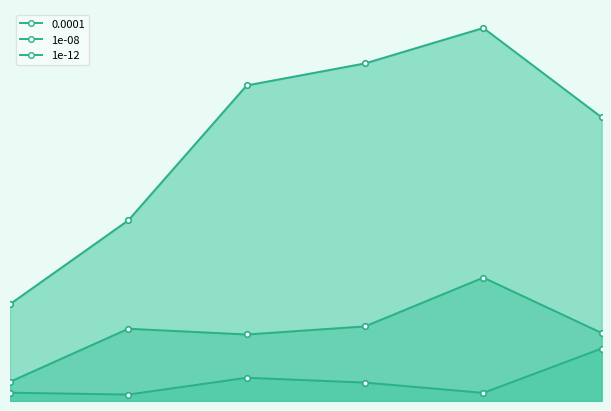

True or false: 0.0001 and 1e-08 intersect in this chart.

False